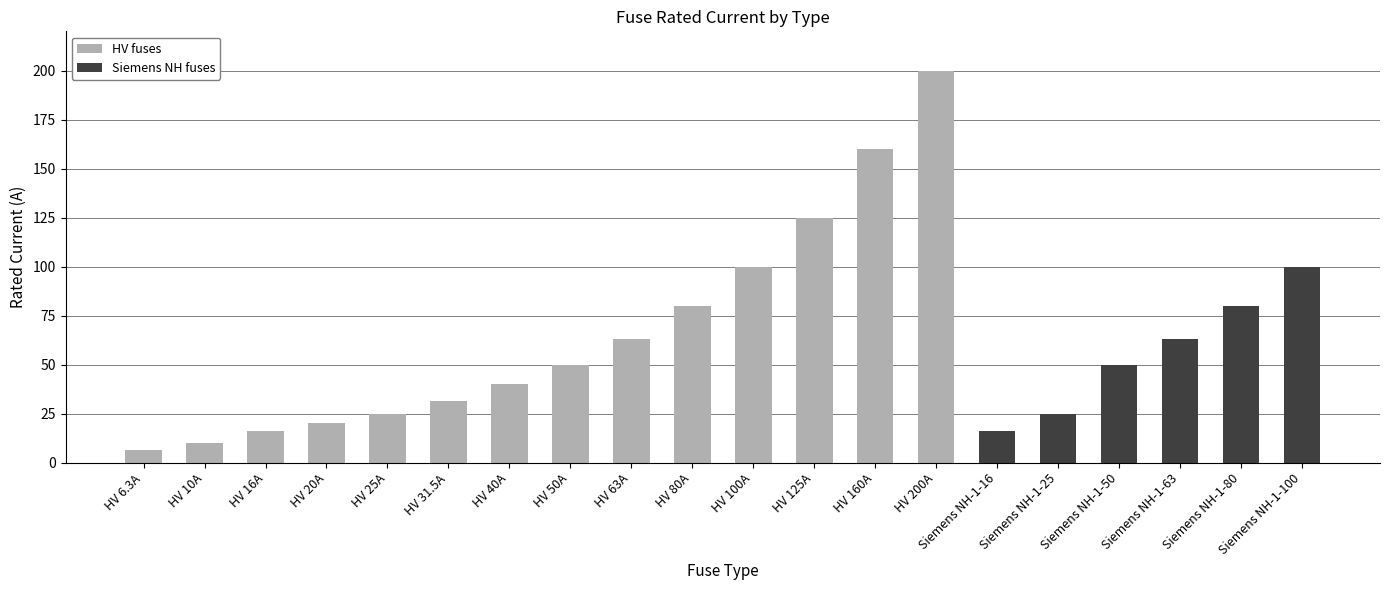

Does the chart contain stacked bars?

No